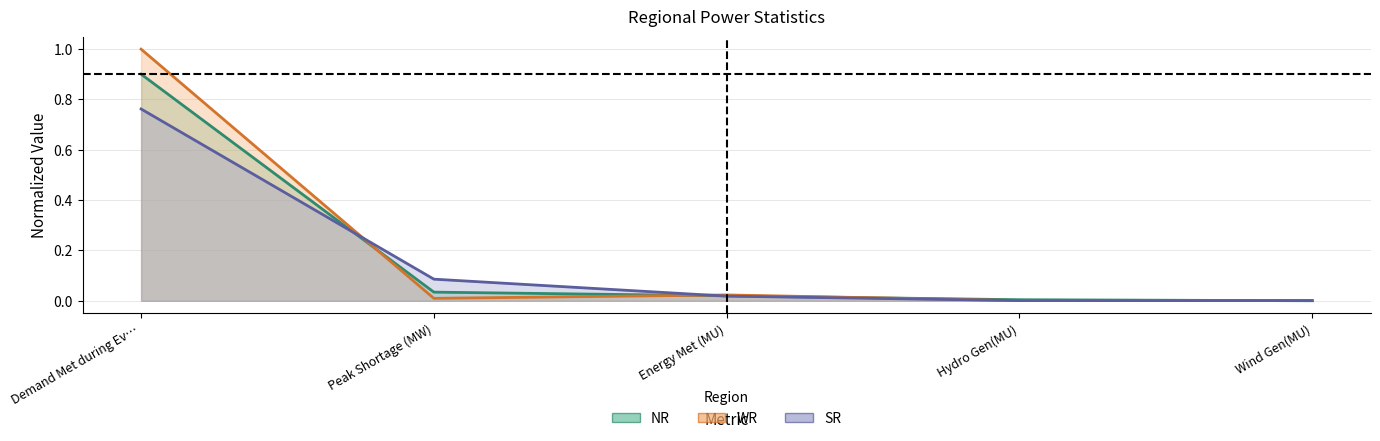

At which category is the sum across all series the highest?

Demand Met during Ev…